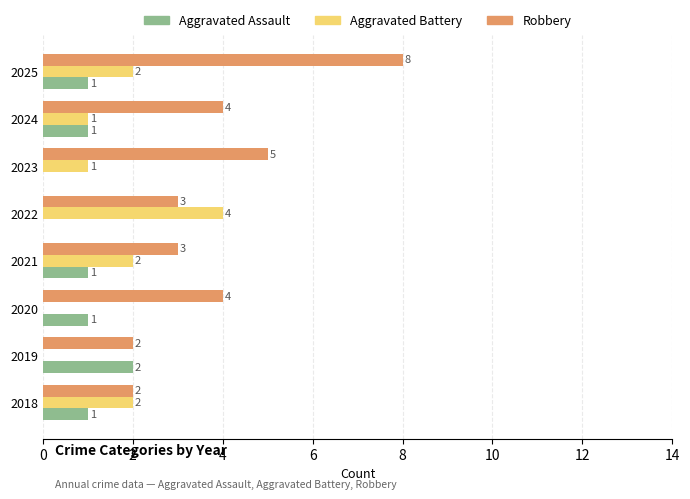

What is the maximum value for Robbery?

8